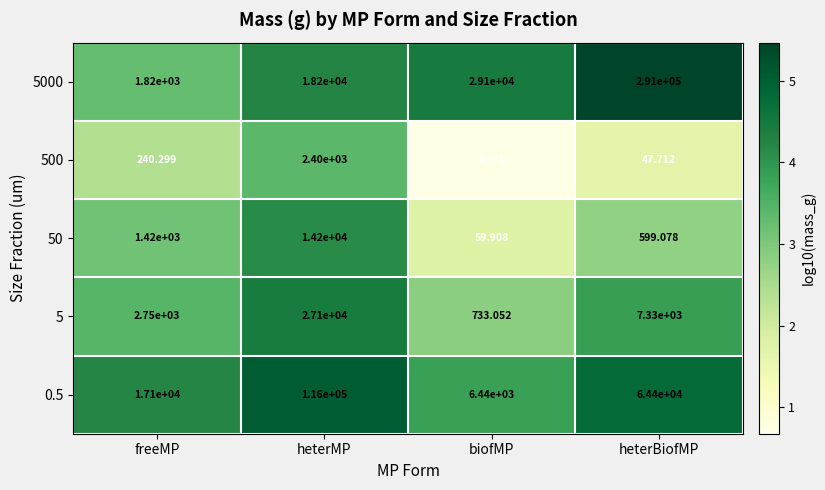

Count the number of categories in the chart.

4